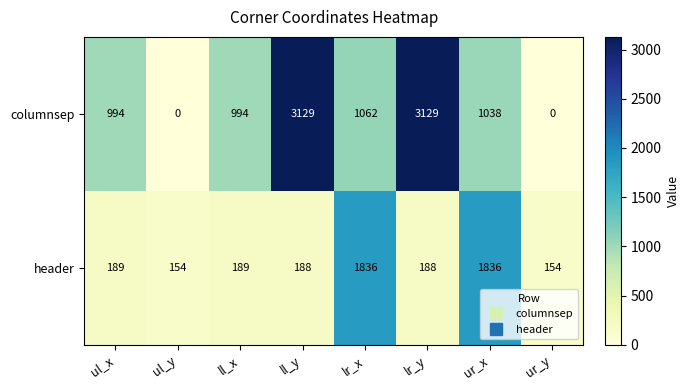

Where is columnsep nearest to the value 1564?

lr_x